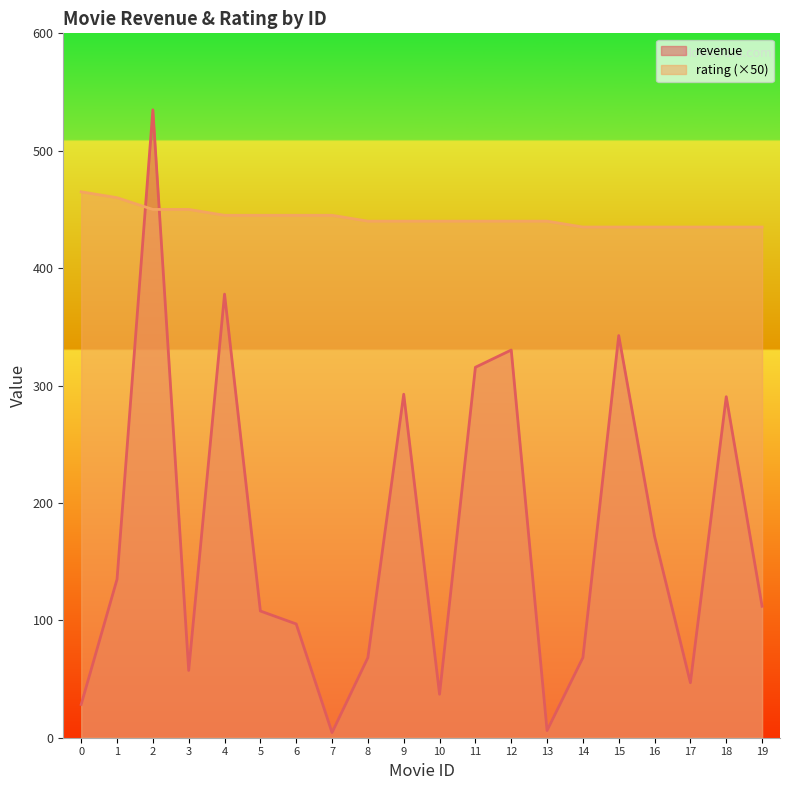

Is it true that revenue equals 28.3 at 0?

True